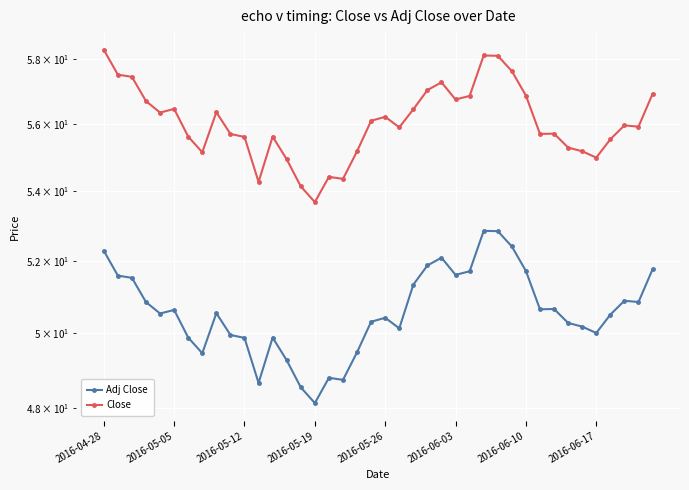

At 2016-06-17, list the series in order from largest to smallest.

Close, Adj Close